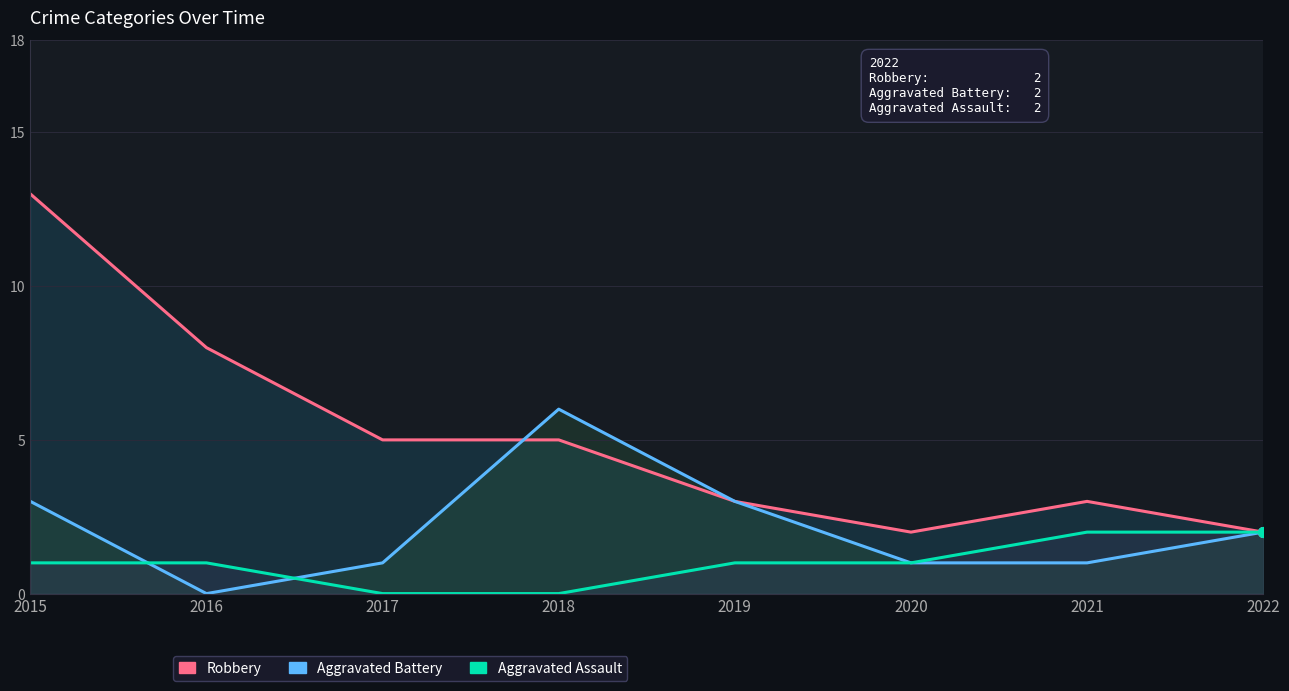

Rank the categories by Aggravated Assault value from lowest to highest.

2017, 2018, 2015, 2016, 2019, 2020, 2021, 2022